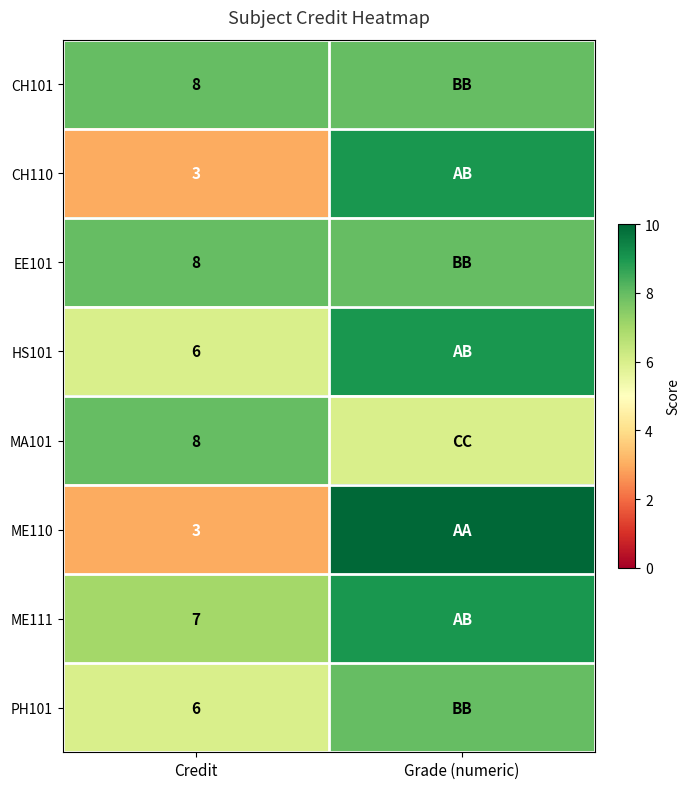

What is the spread (max minus min) of values at Credit?

5